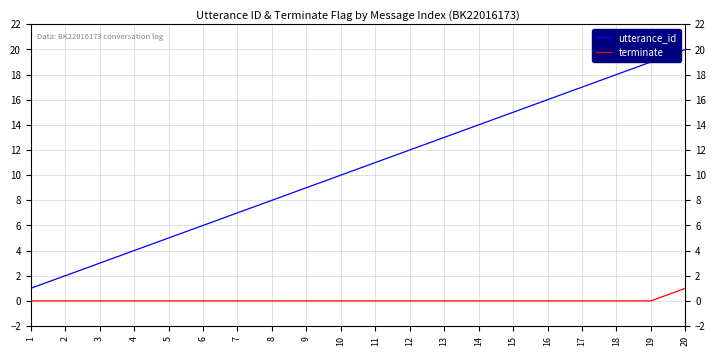

Between 14 and 16, which series saw the biggest shift?

utterance_id